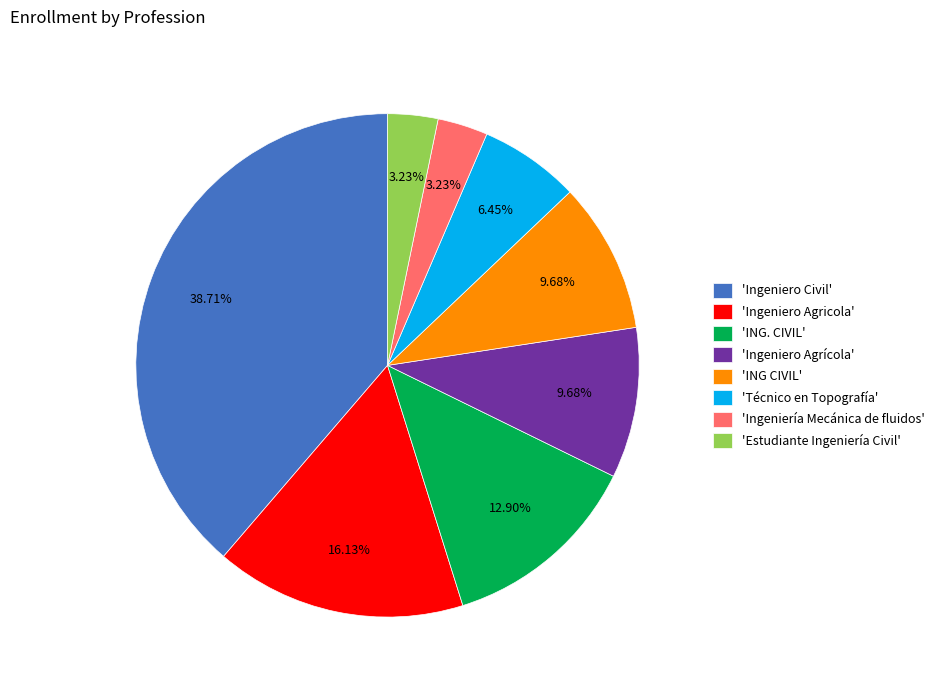

Do 'Estudiante Ingeniería Civil' and 'Ingeniería Mecánica de fluidos' together represent more than half of the pie?

No